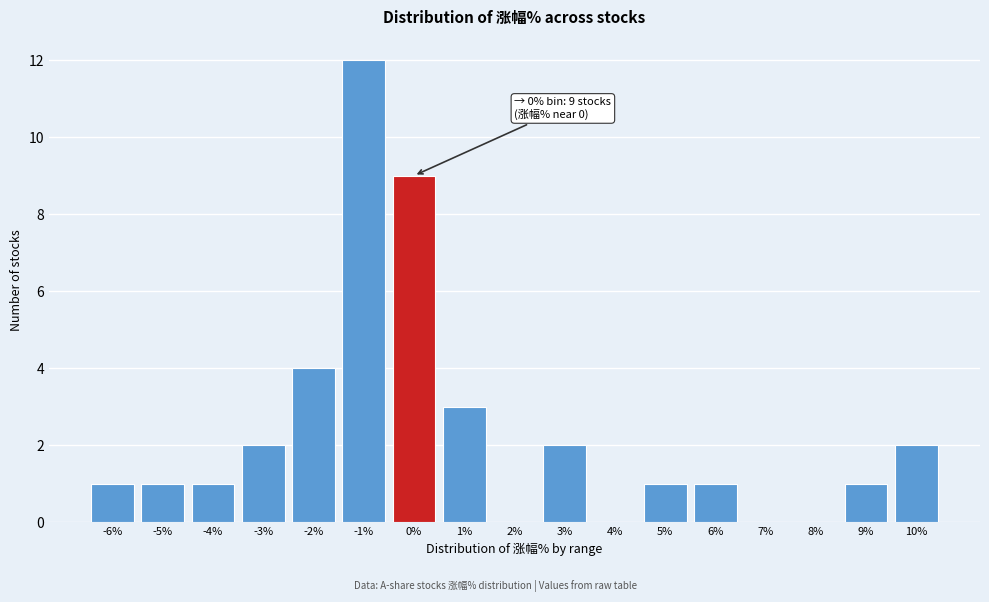

Reading right to left, transcribe all the data shown in this chart.

10%=2	9%=1	8%=0	7%=0	6%=1	5%=1	4%=0	3%=2	2%=0	1%=3	0%=9	-1%=12	-2%=4	-3%=2	-4%=1	-5%=1	-6%=1